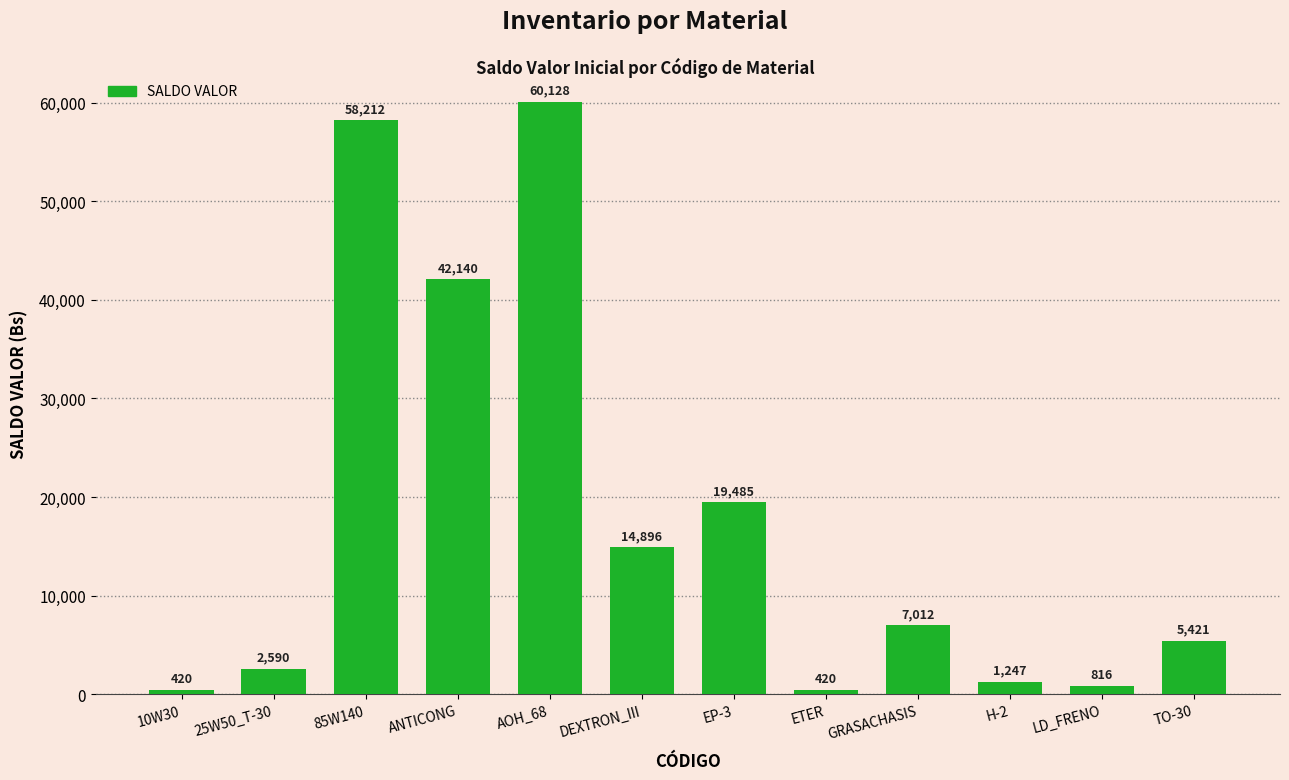

What is the greatest value displayed?

60128.0